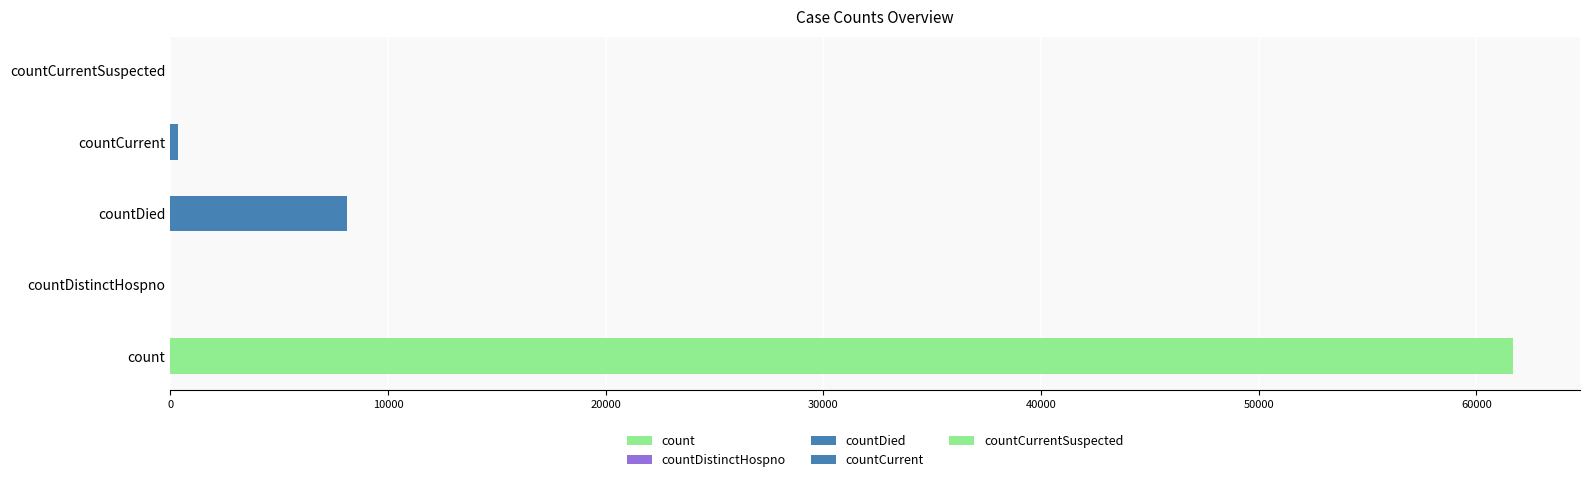

True or false: the data shows 8104 at countDied.

True